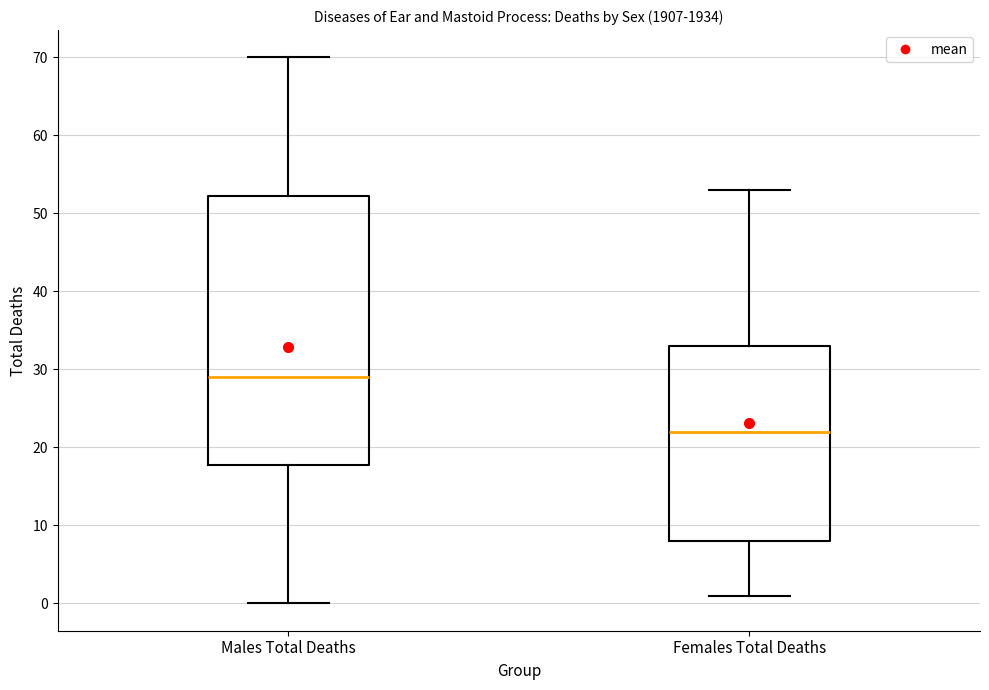

Reading left to right, transcribe this box plot: for each box, give where its median line is, the range the box spans, and where its two whiskers end, as read against the y-axis. The values are not printed on the chart, so give them approximately, as read against the axis.

Males Total Deaths: median 29, box 18 to 52, whiskers 0 to 70
Females Total Deaths: median 22, box 8 to 33, whiskers 1 to 53